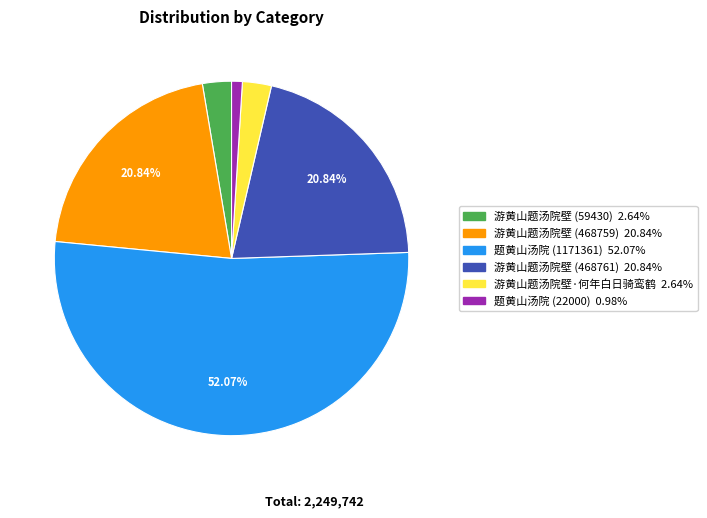

Is there any slice that represents more than half of the pie?

Yes